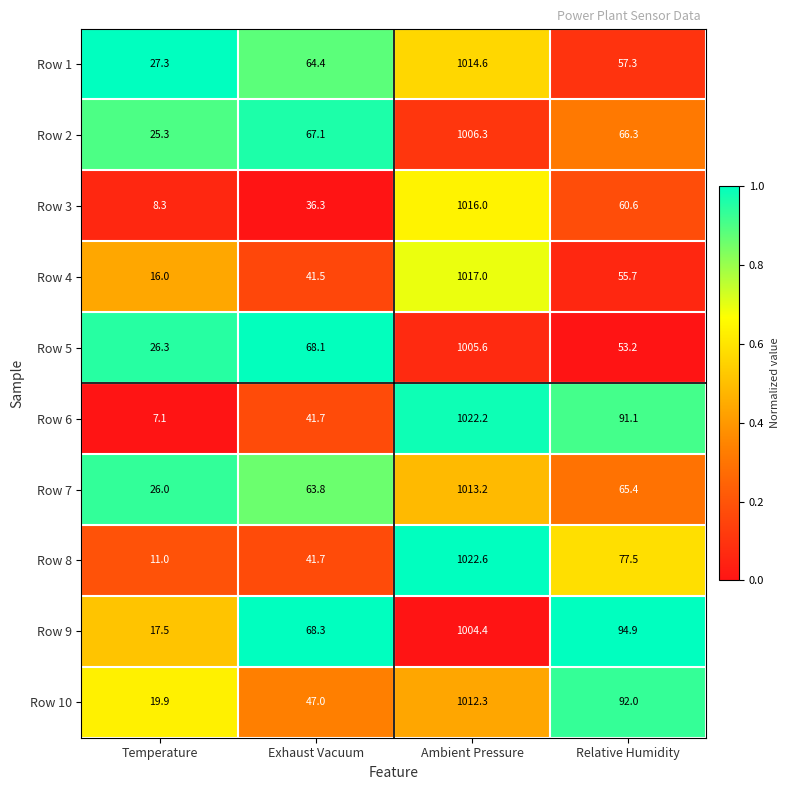

Rank the series by their maximum value, from highest to lowest.

Row 8, Row 6, Row 4, Row 3, Row 1, Row 7, Row 10, Row 2, Row 5, Row 9